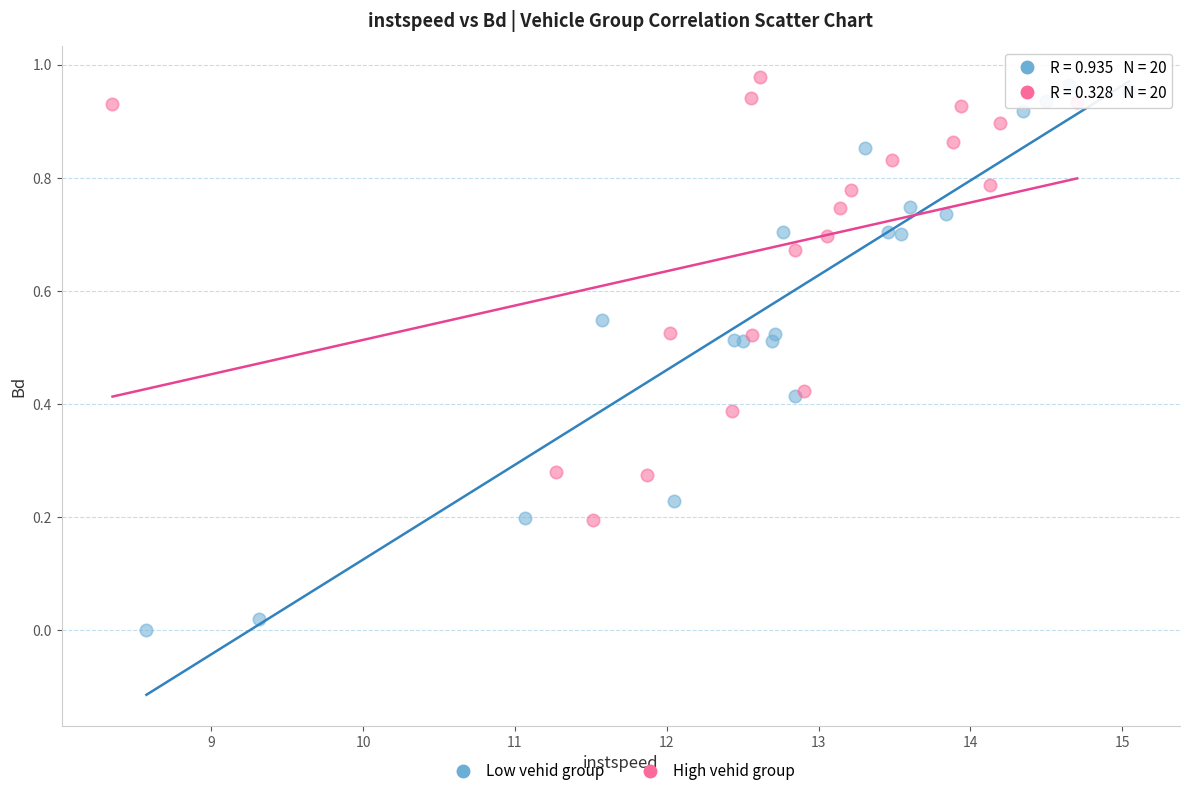

Which series reaches the minimum Y coordinate?

Low vehid group